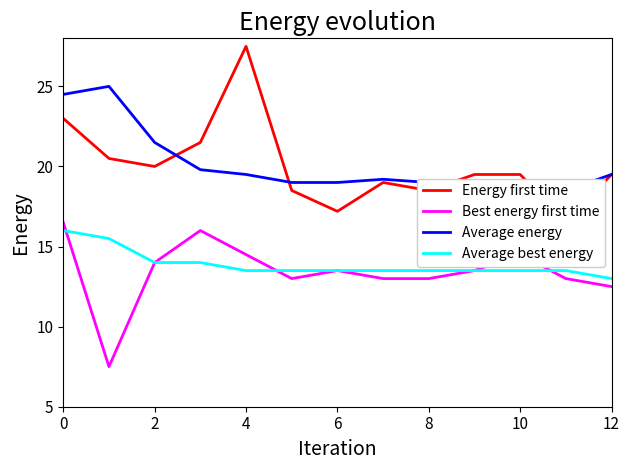

What are all the series names shown in the legend?

Energy first time, Best energy first time, Average energy, Average best energy